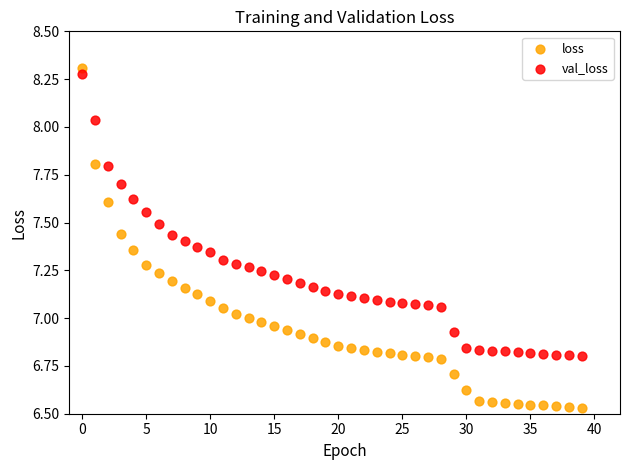

What are all the series names shown in the legend?

loss, val_loss